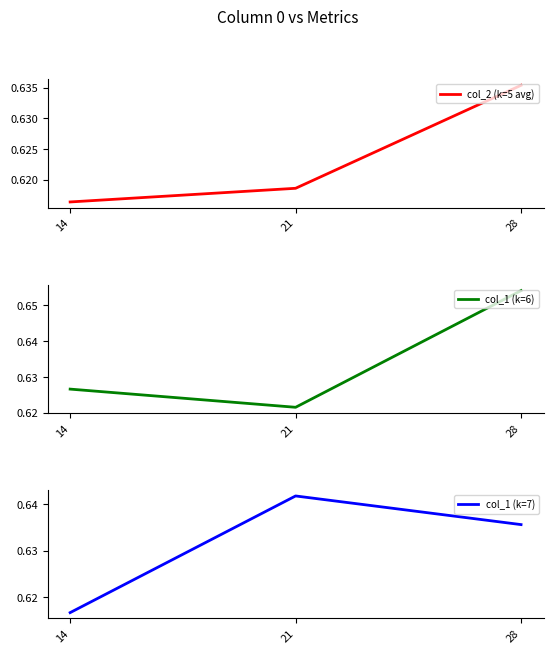

True or false: col_1 (k=6) has a value of 1.1 at 14.

False